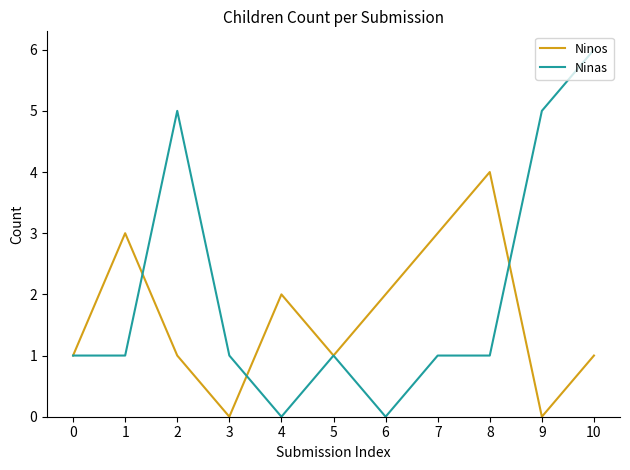

List the series in order of their overall mean, highest first.

Ninas, Ninos